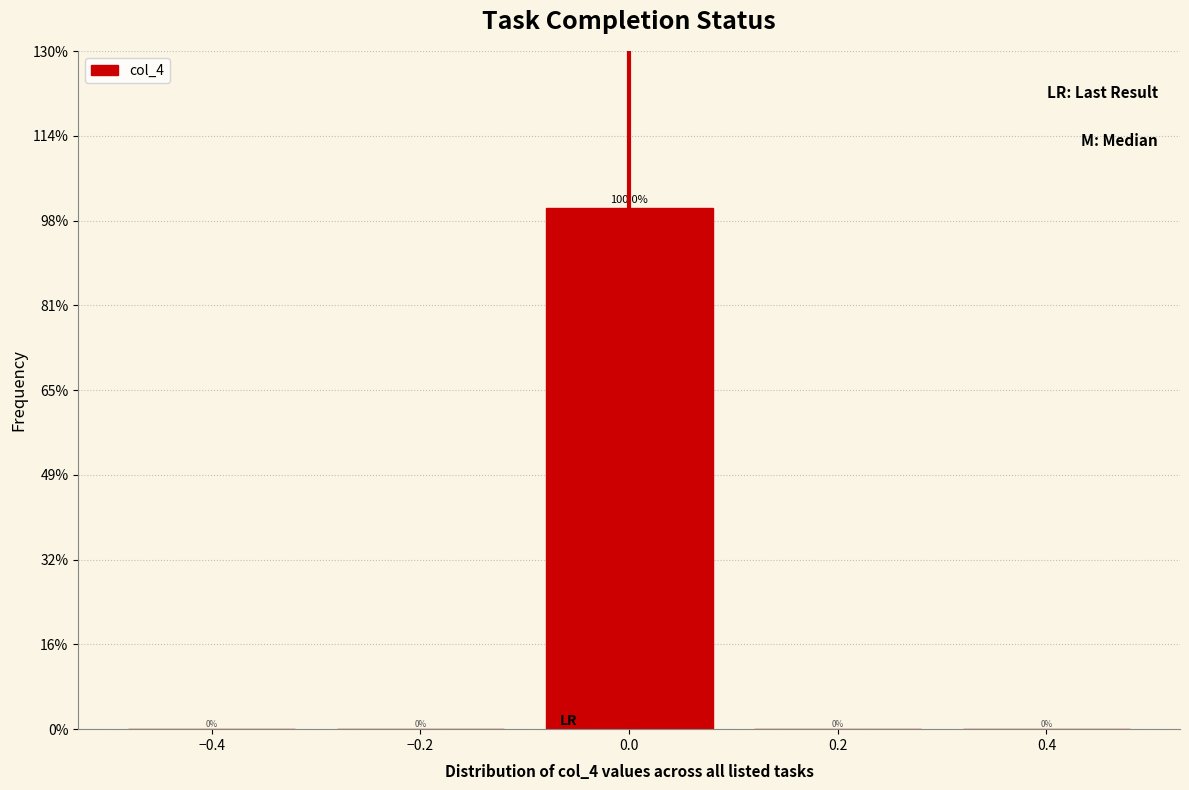

Reading left to right, transcribe this chart: for each bar, give the range it covers on the x-axis and its height.

-0.5 to -0.3: 0.0
-0.3 to -0.1: 0.0
-0.1 to 0.1: 100.0
0.1 to 0.3: 0.0
0.3 to 0.5: 0.0